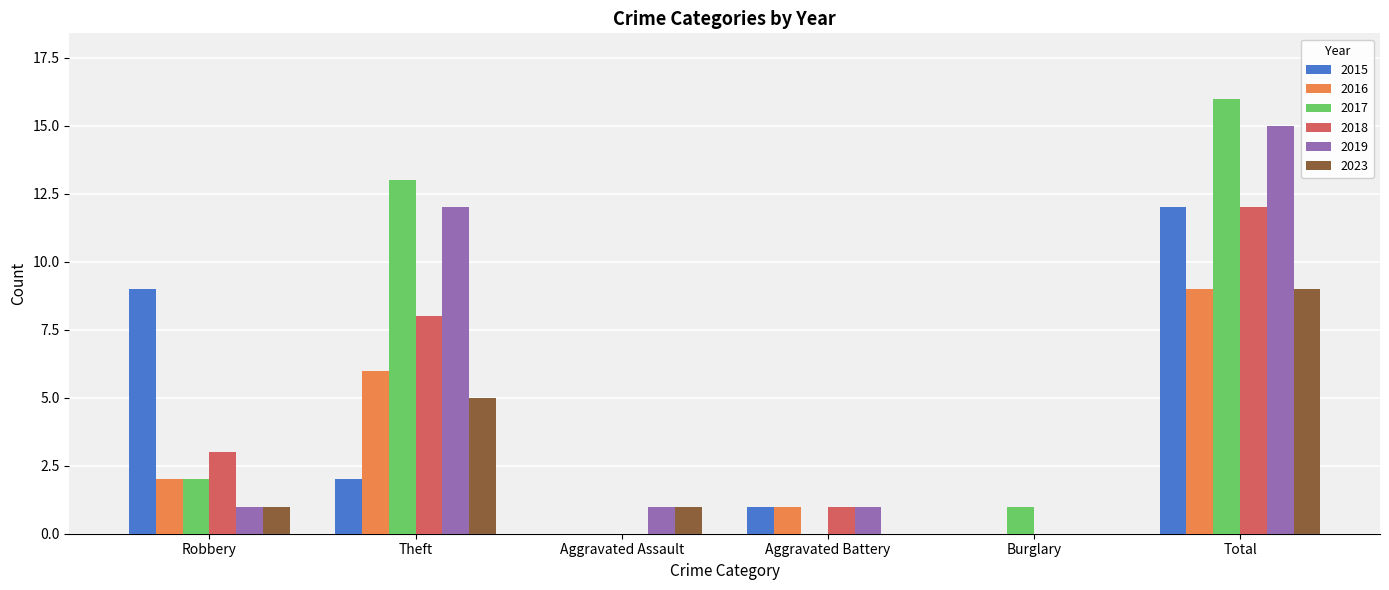

Count the number of data series in this chart.

6